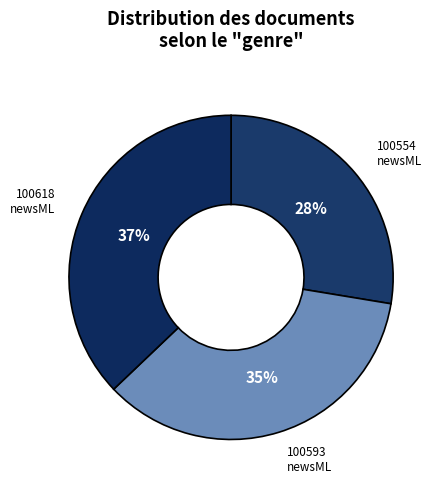

How many slices are in this pie chart?

3